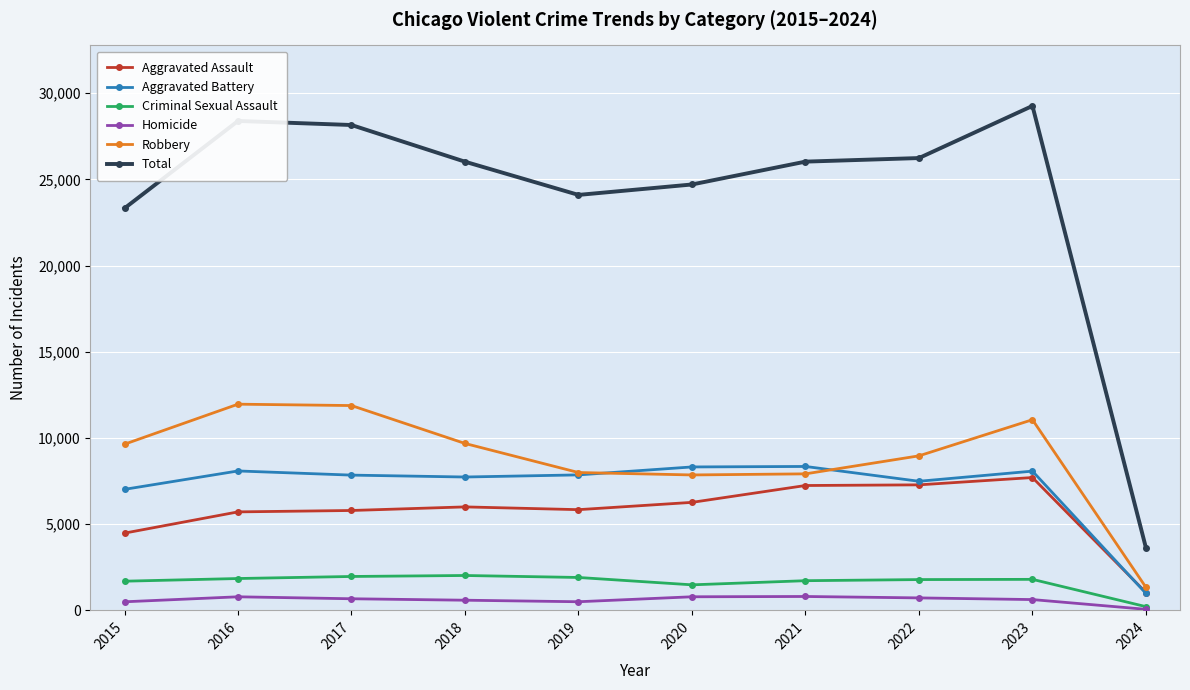

Is this an area chart (filled region under the line)?

No